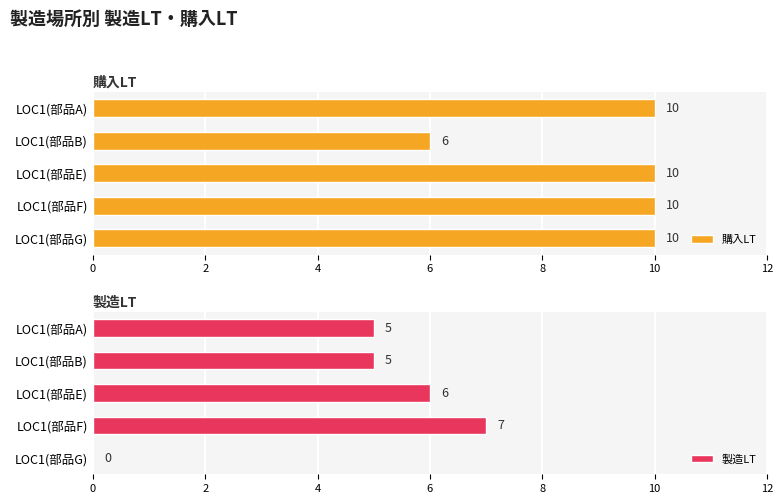

Count the 購入LT values in the range 10 to 11.

4